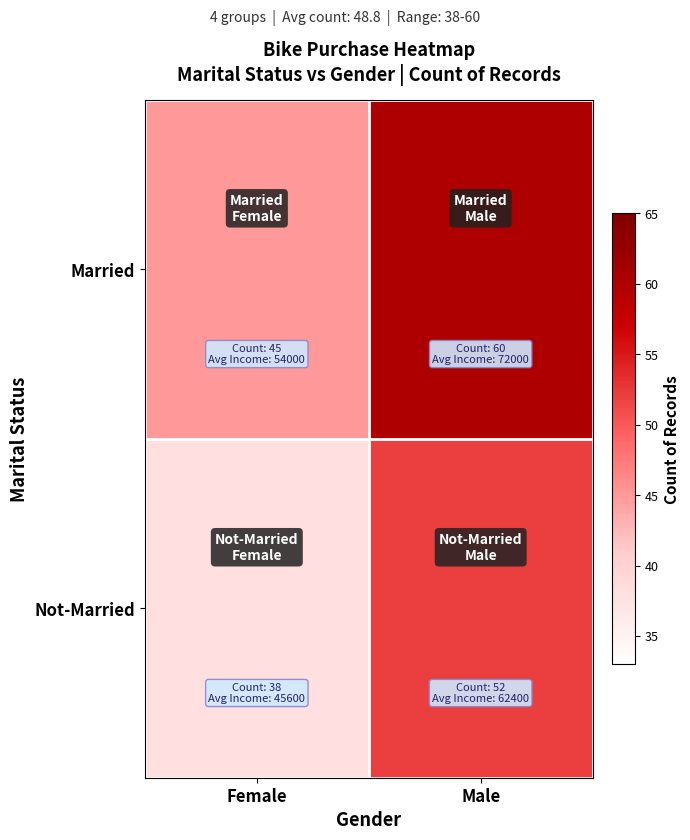

Reading left to right, list all the values displayed in this chart.

Married: Female=45	Male=60
Not-Married: Female=38	Male=52